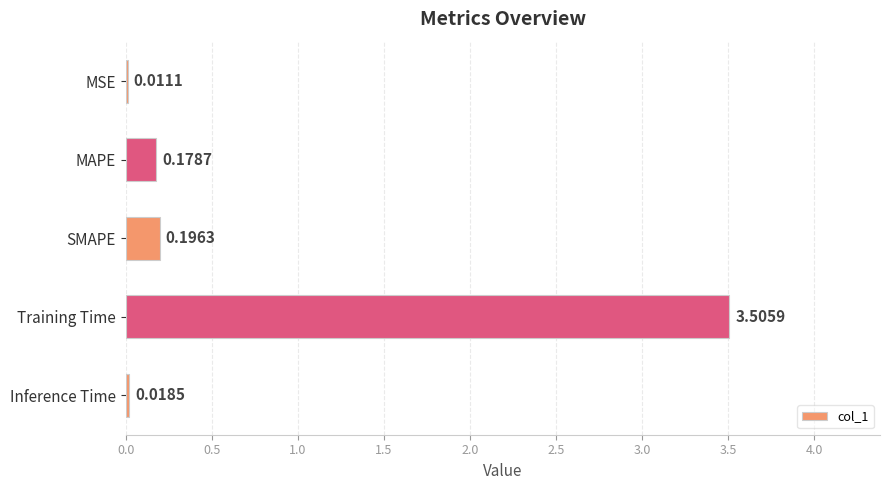

Are the bars horizontal?

Yes